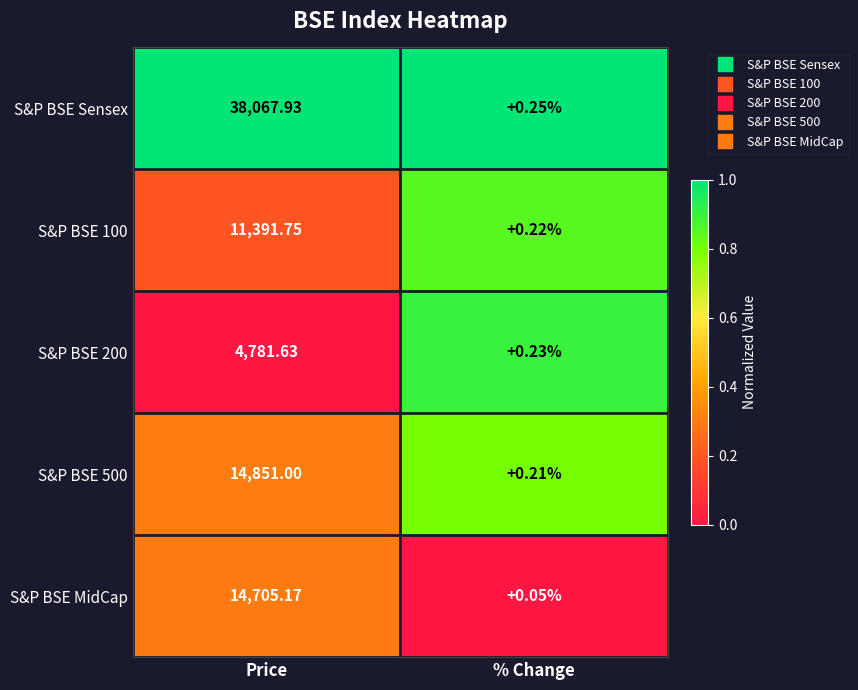

Which label corresponds to the largest value in the chart?

Price